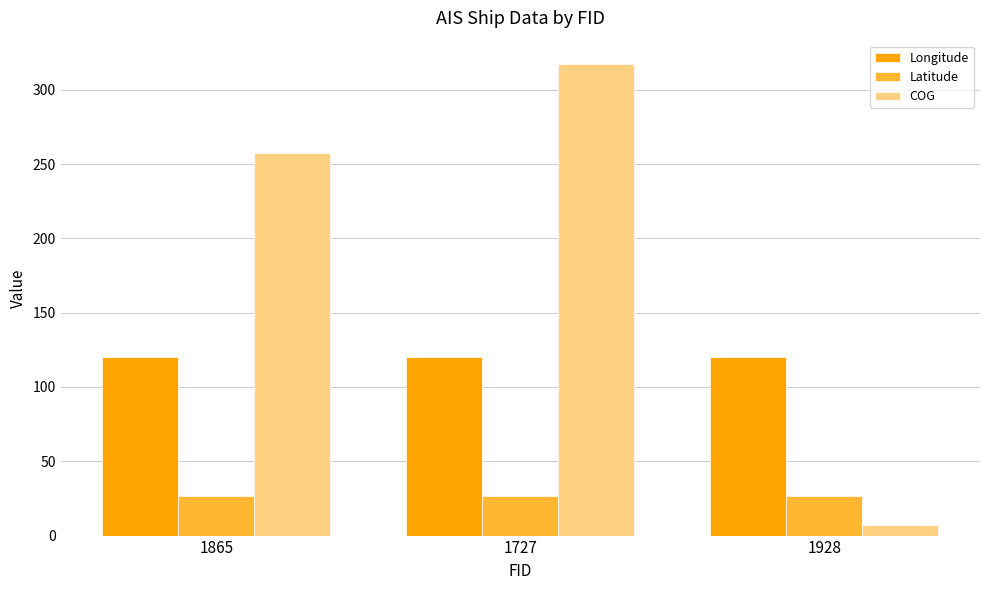

How many groups of bars are there?

3